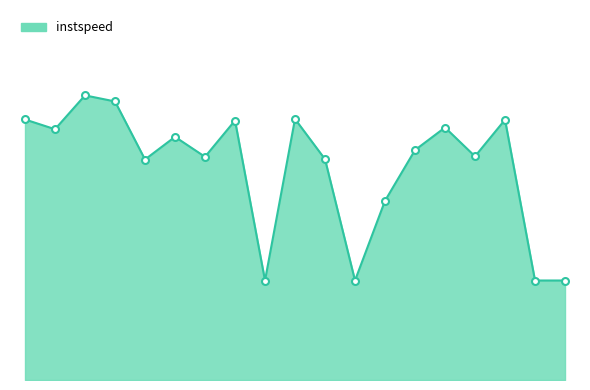

Does the chart display data point markers on the line(s)?

No